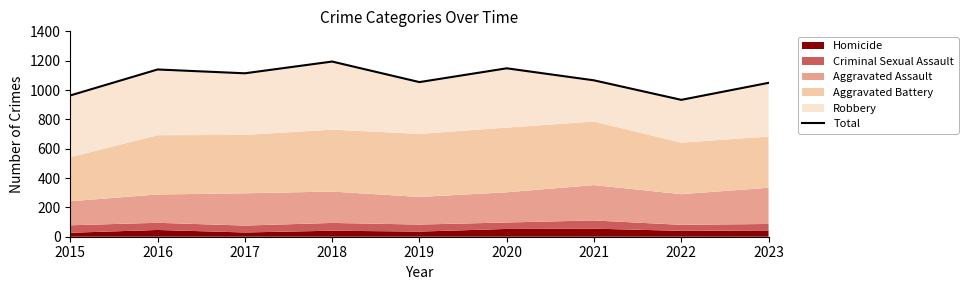

How many points are higher than both their immediate neighbors (excluding endpoints)?

3